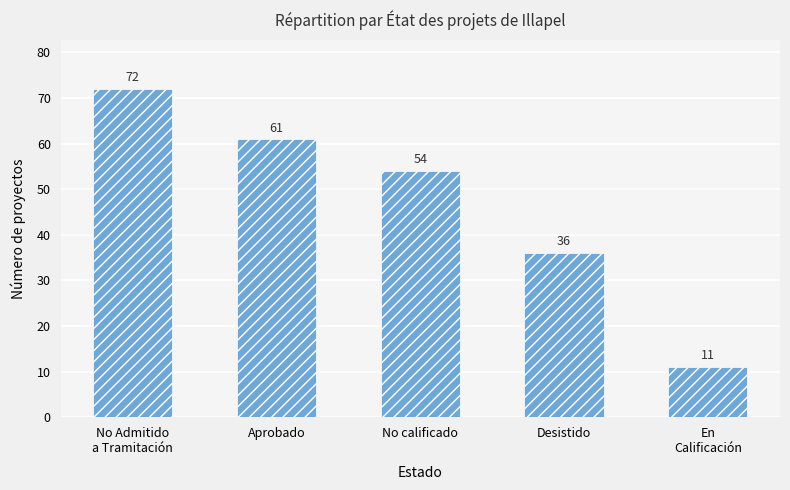

At which label is the value closest to 41?

Desistido